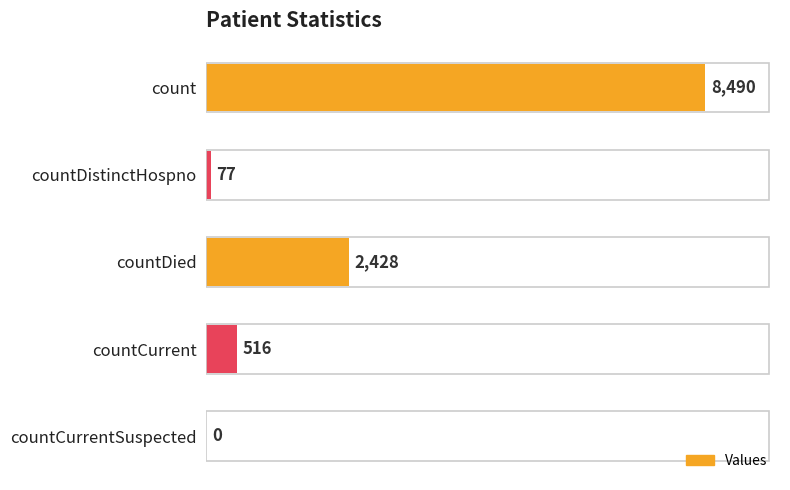

What is the sum of the values at count and countCurrentSuspected?

8490